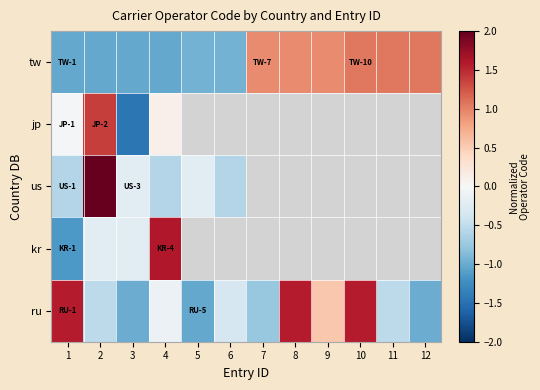

What is the difference between the second highest and minimum values in the ru series?

2.6